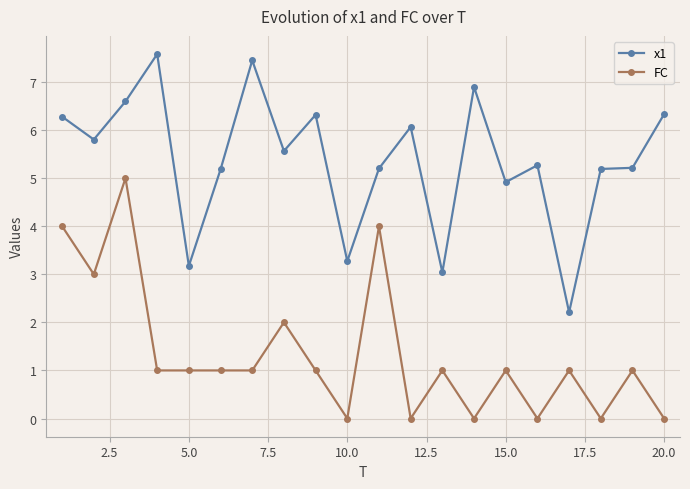

Rank the series by their average value, from lowest to highest.

FC, x1